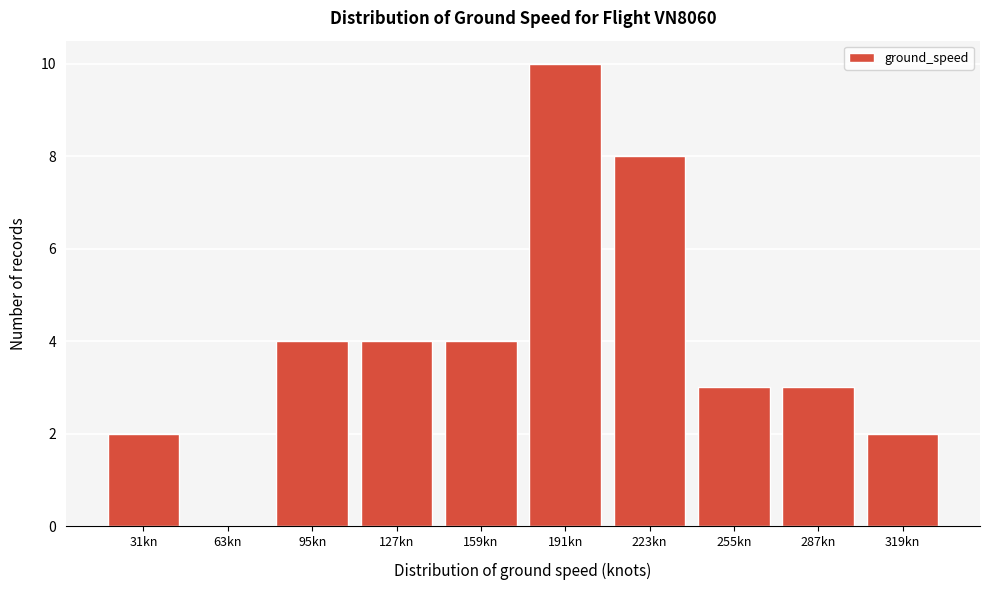

Reading left to right, extract all data points from this chart.

31kn=2	63kn=0	95kn=4	127kn=4	159kn=4	191kn=10	223kn=8	255kn=3	287kn=3	319kn=2